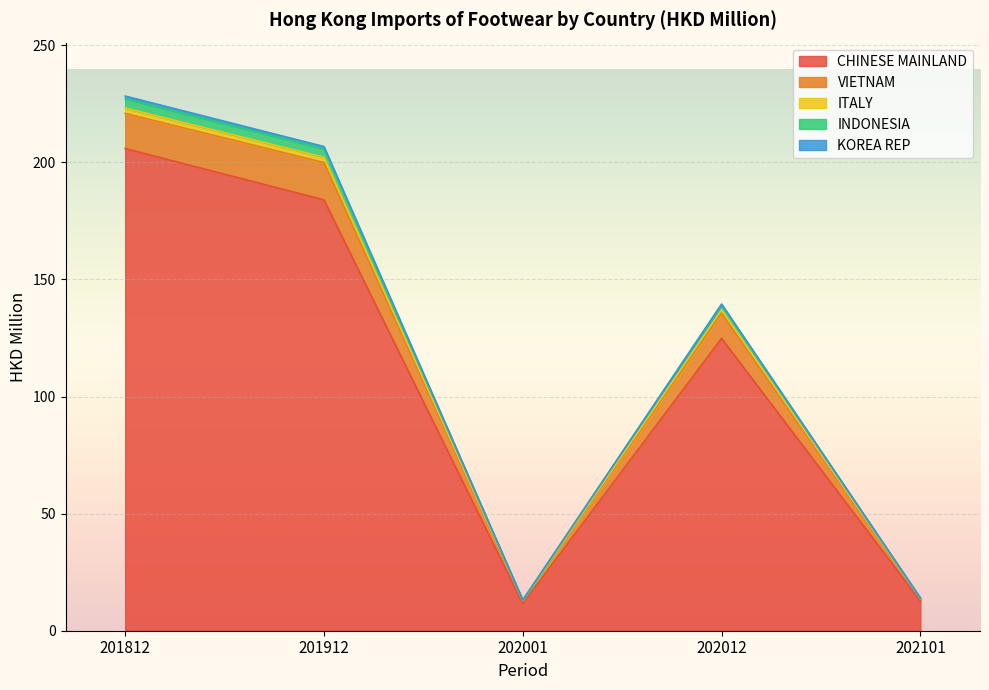

True or false: CHINESE MAINLAND has a value of 11.6 at 202001.

True